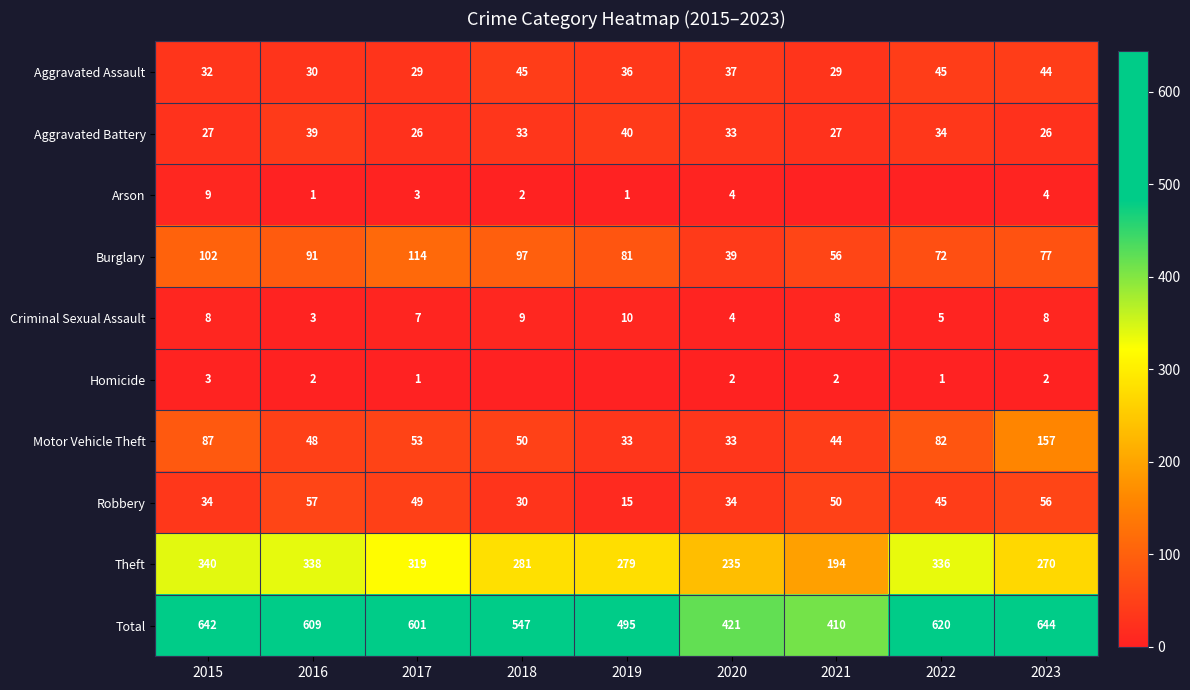

Rank the categories by Theft value from lowest to highest.

2021, 2020, 2023, 2019, 2018, 2017, 2022, 2016, 2015